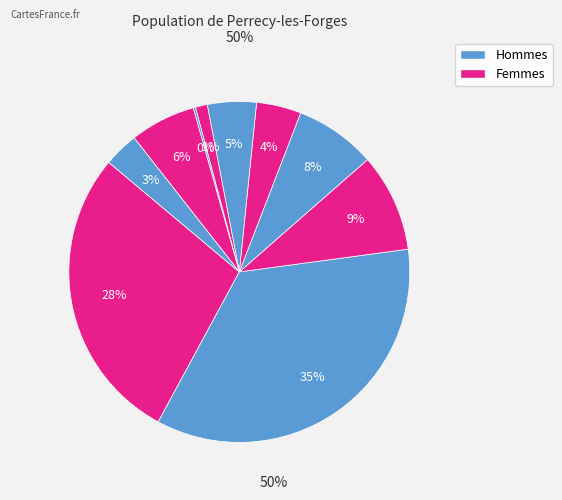

To the nearest percent, what is the difference between the largest and smallest slice percentages?

35%